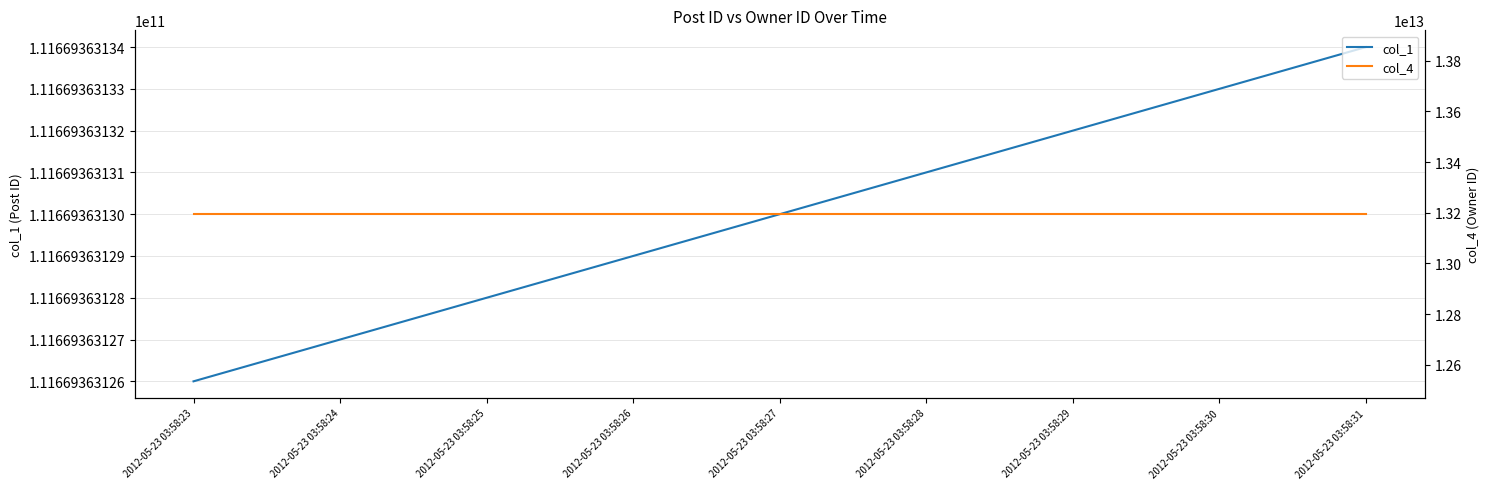

Which series has the widest spread of values?

col_1